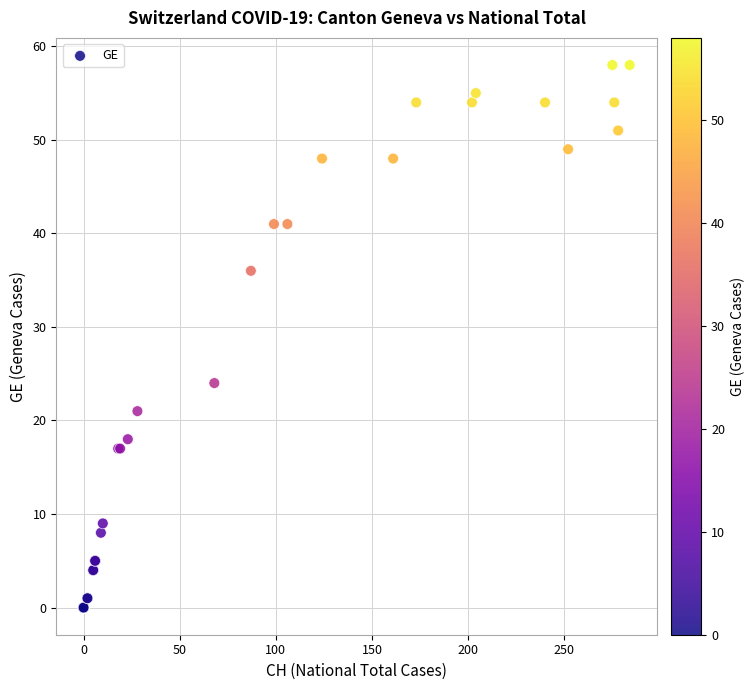

What Y value in the scatter plot is closest to 29?

24